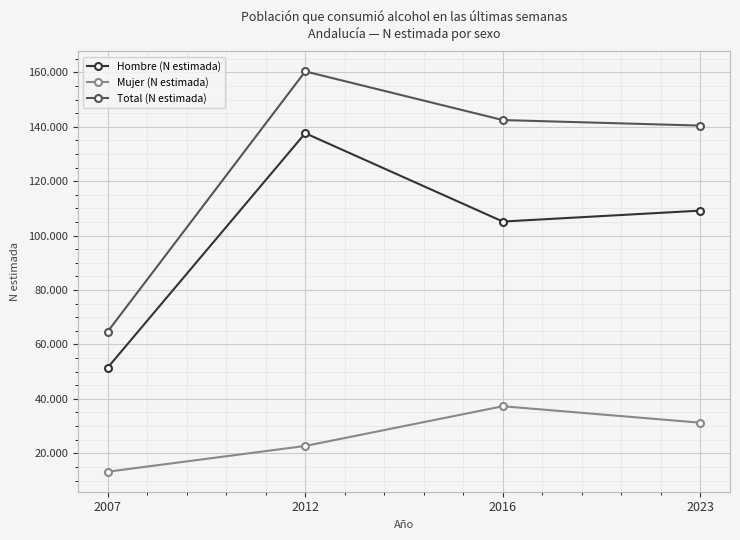

Is this an area chart (filled region under the line)?

No